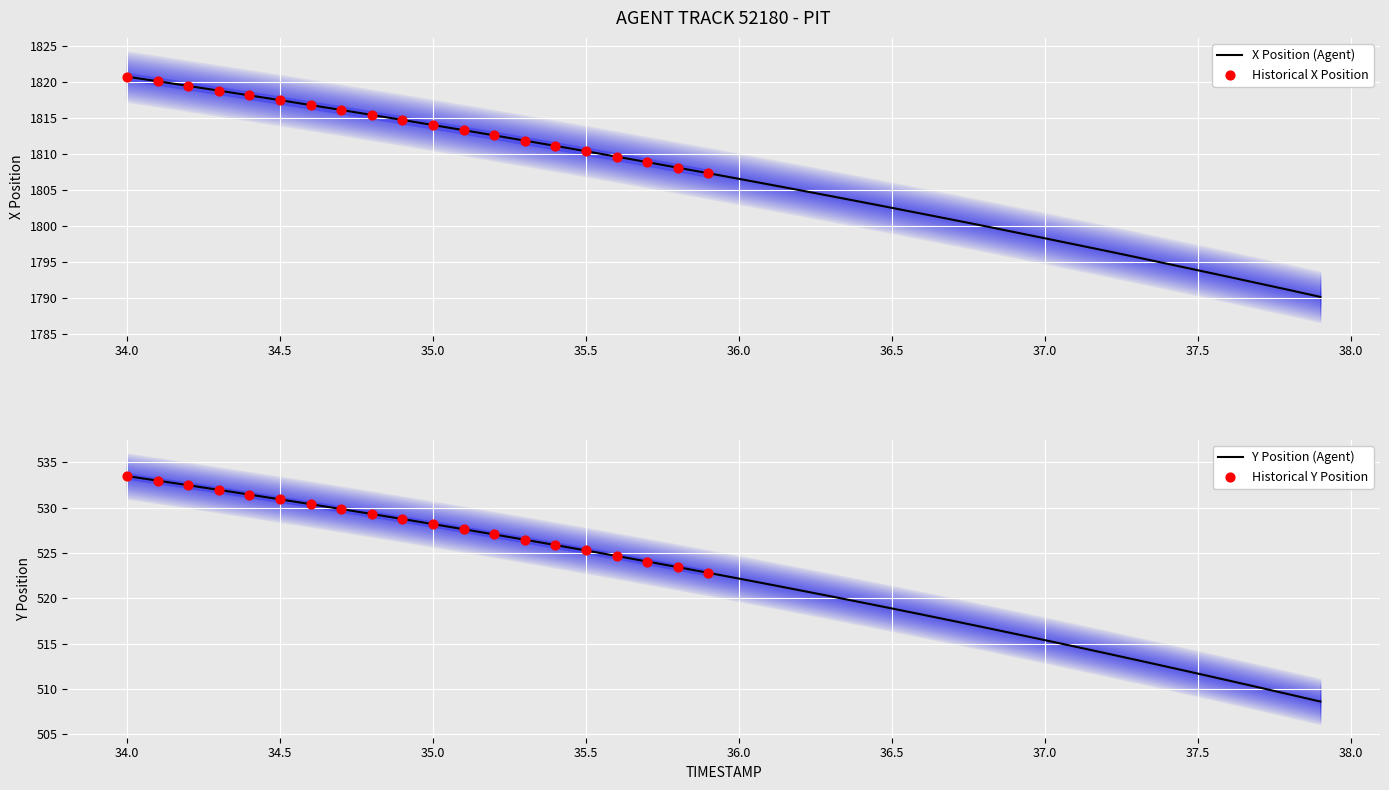

Which series has the widest spread of Y values?

X